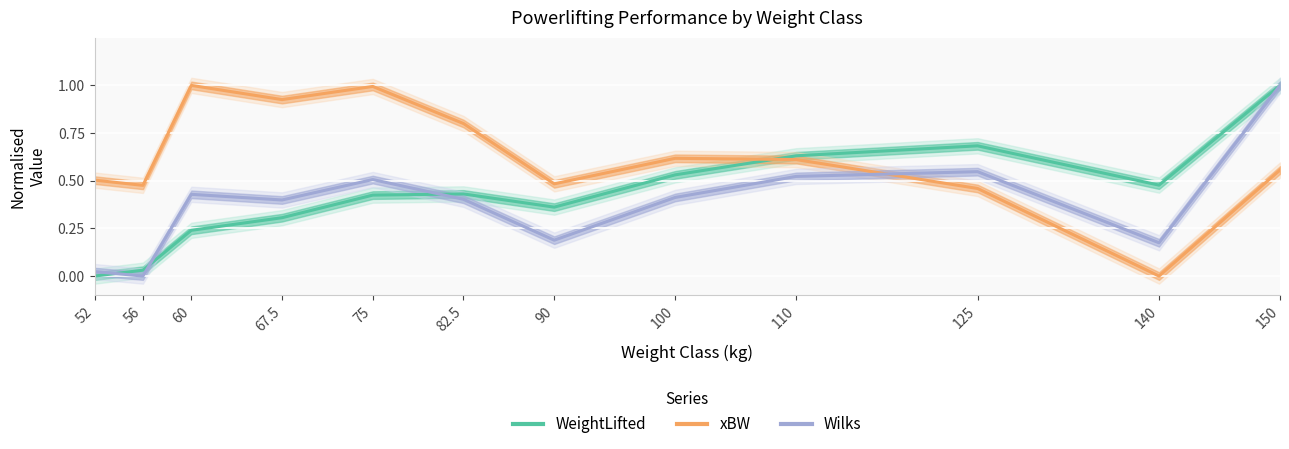

Reading left to right, what are all the values shown in this chart?

WeightLifted: 52=0.0	56=0.0	60=0.2	67.5=0.3	75=0.4	82.5=0.4	90=0.4	100=0.5	110=0.6	125=0.7	140=0.5	150=1.0
xBW: 52=0.5	56=0.5	60=1.0	67.5=0.9	75=1.0	82.5=0.8	90=0.5	100=0.6	110=0.6	125=0.5	140=0.0	150=0.6
Wilks: 52=0.0	56=0.0	60=0.4	67.5=0.4	75=0.5	82.5=0.4	90=0.2	100=0.4	110=0.5	125=0.5	140=0.2	150=1.0